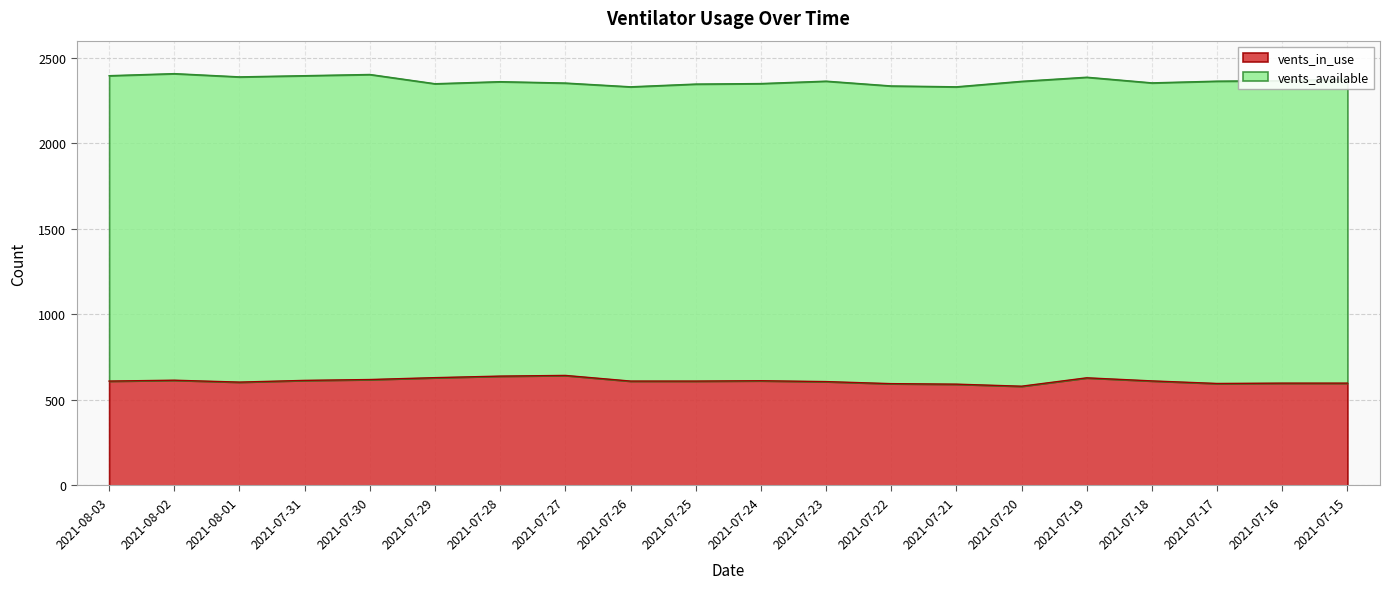

True or false: the data has more than 1 interior local peaks.

True